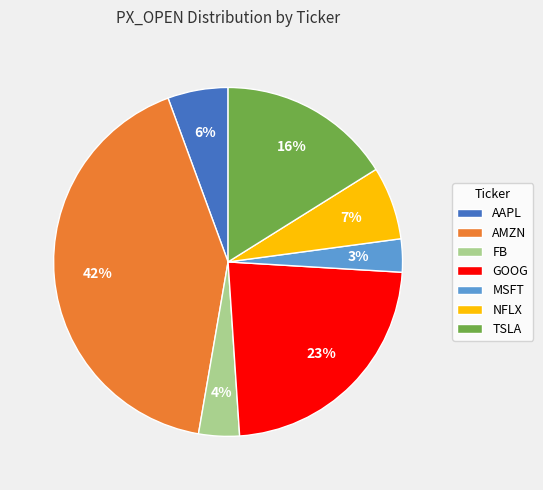

Is it true that TSLA is 16% of the pie?

True